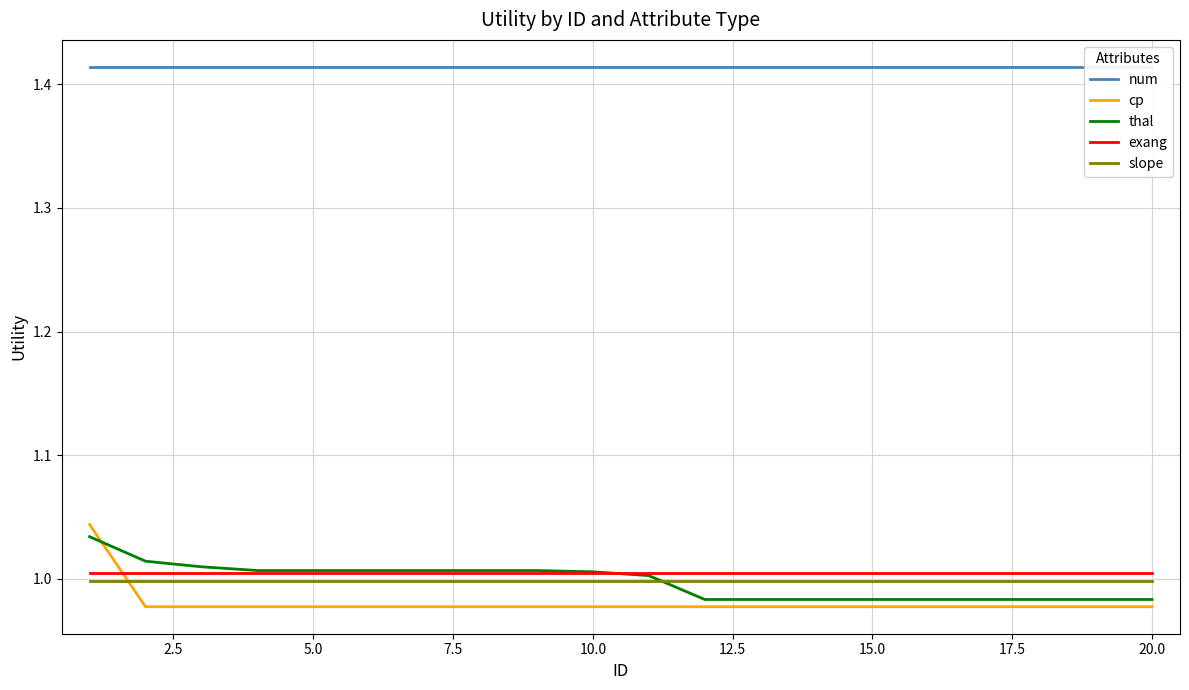

True or false: exang has a value of 1.0 at 0.0.

True